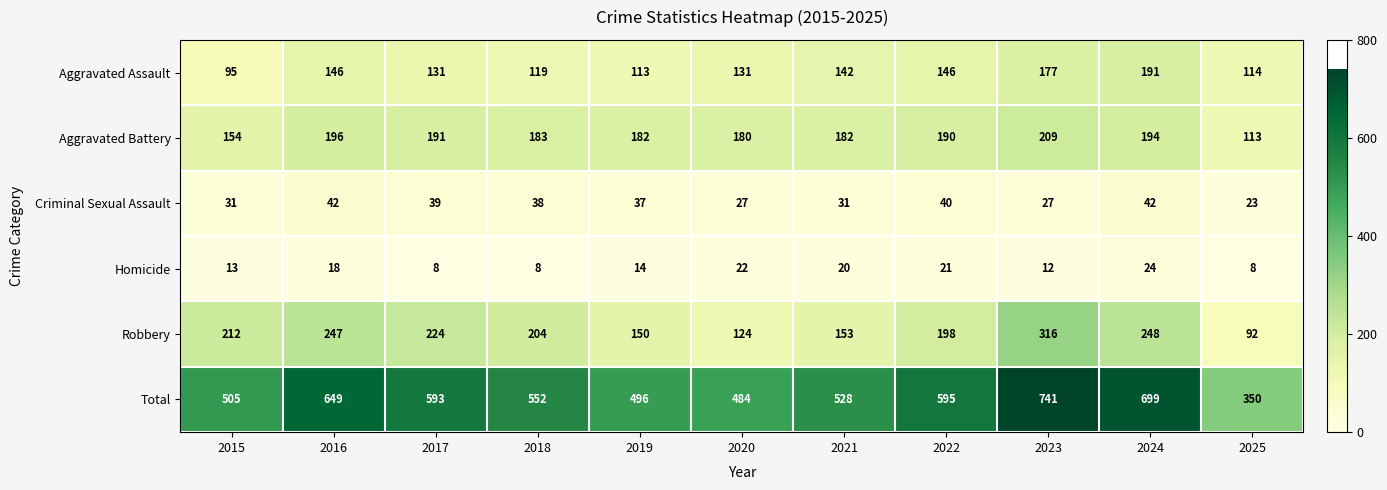

Between 2021 and 2023, which series saw the biggest shift?

Total